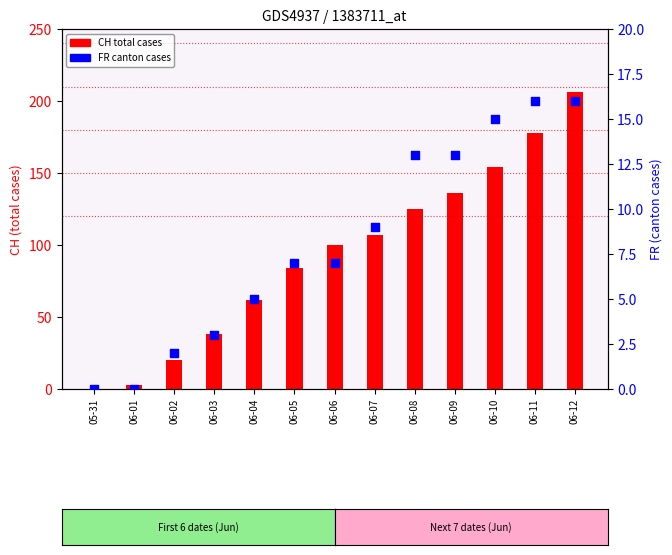

Which series has the largest Y range (max minus min)?

CH (total)